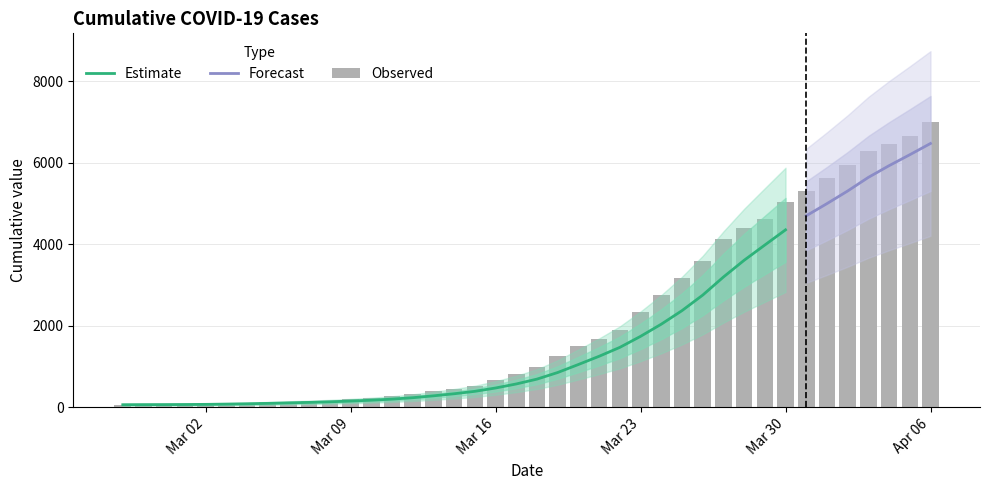

What is the sum of the values at 2020-03-13 and 2020-03-08?

565